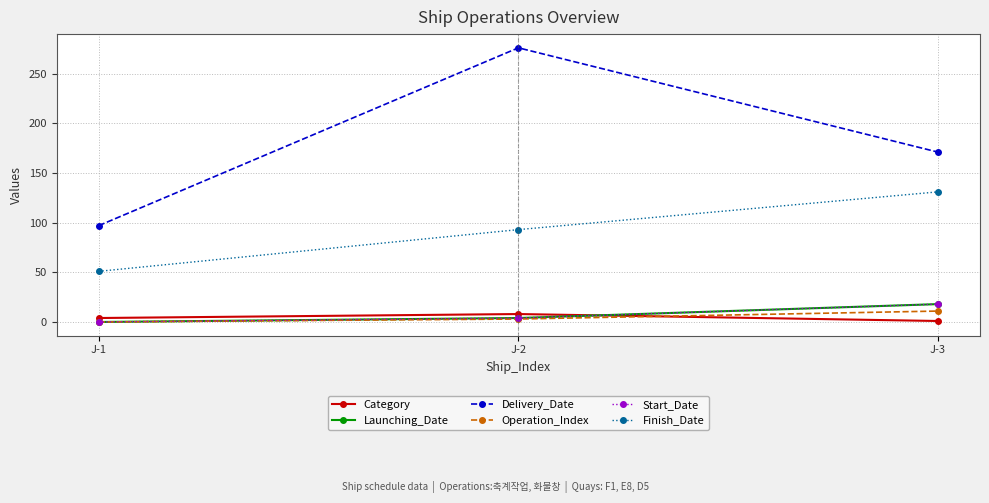

Does the chart have visible grid lines?

Yes